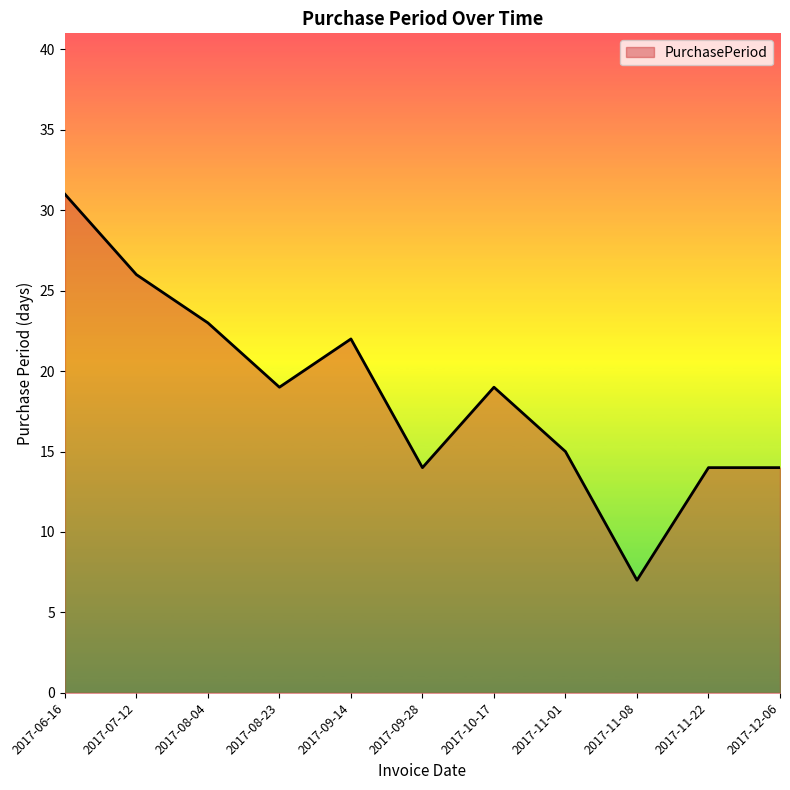

Is it true that the value at 2017-12-06 is 8?

False